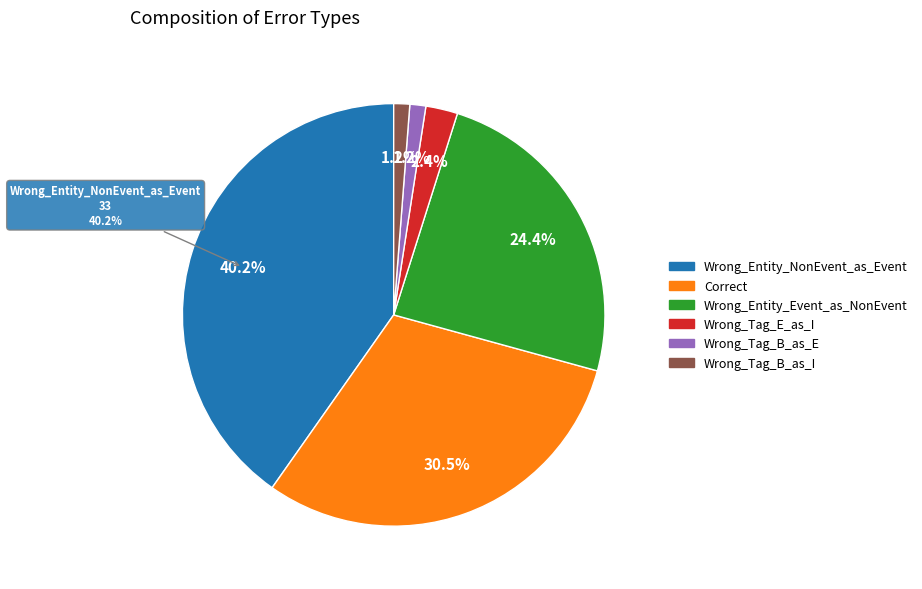

Do Wrong_Tag_B_as_E and Wrong_Tag_E_as_I together represent more than half of the pie?

No